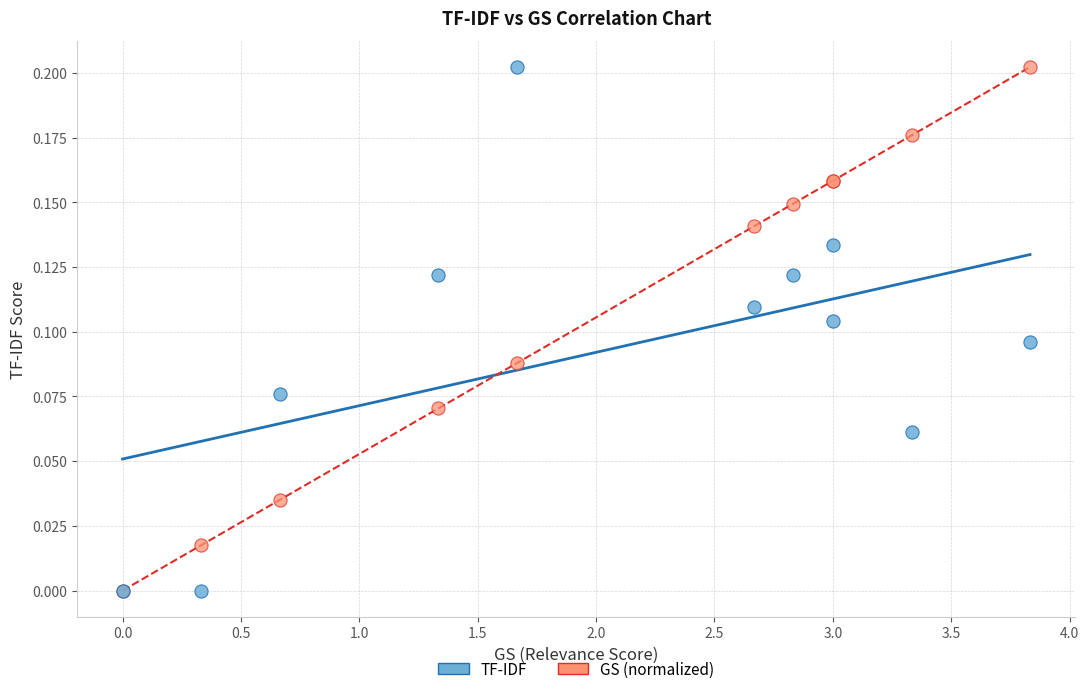

What are all the series names shown in the legend?

TF-IDF, GS (normalized)